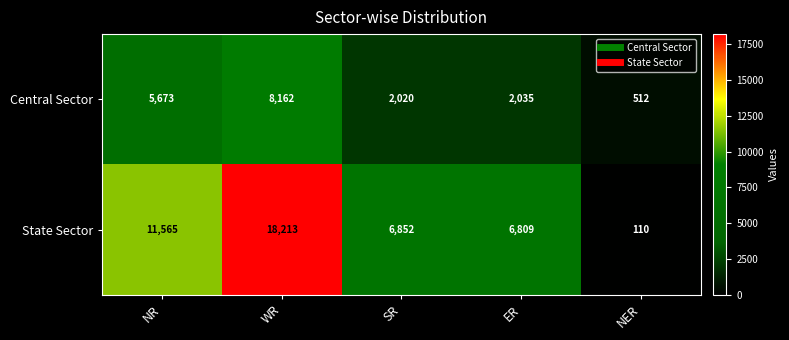

What is the sum of all Central Sector values?

18402